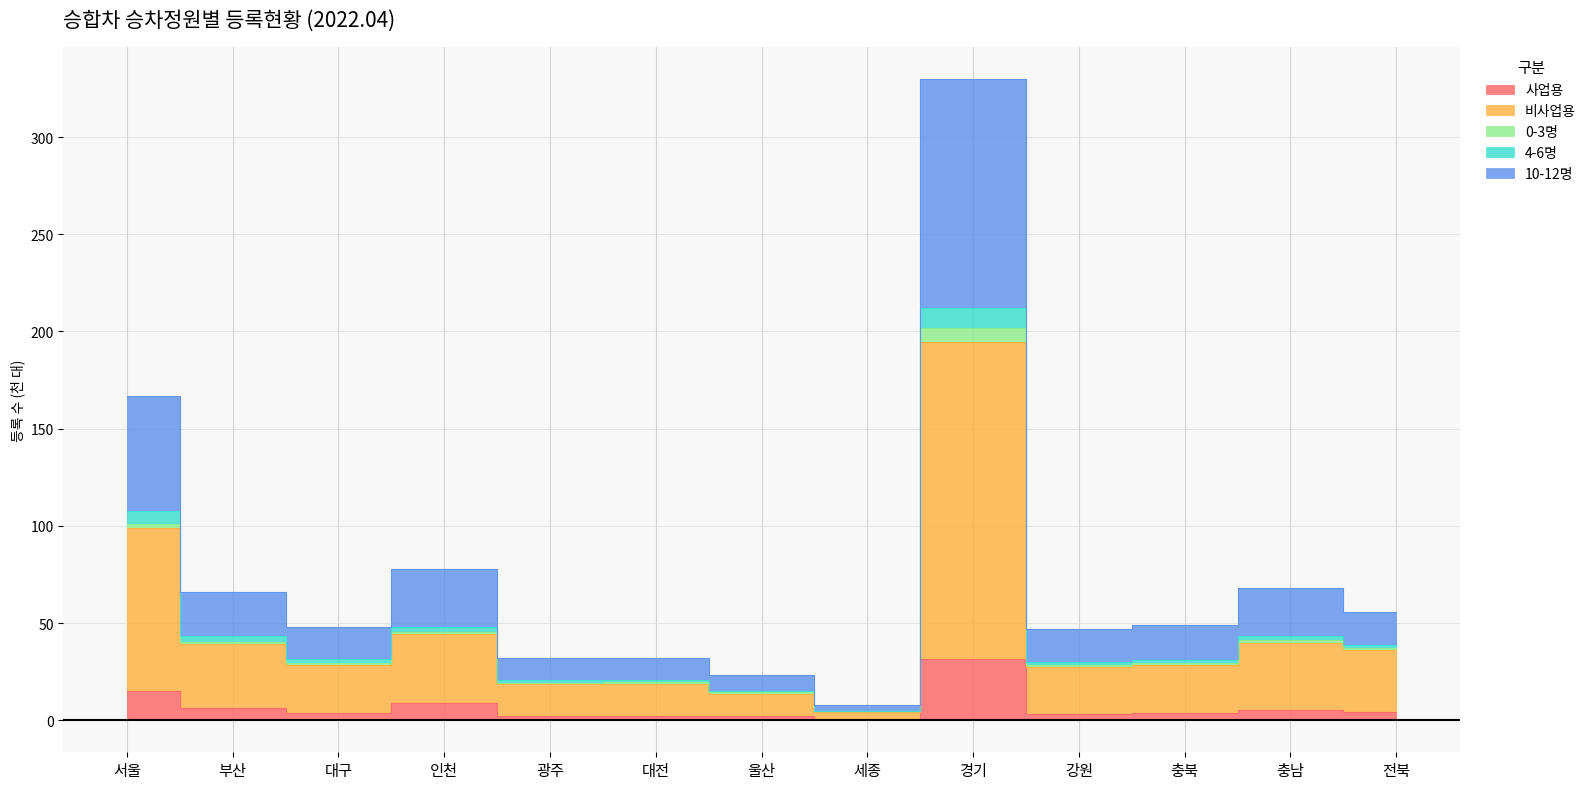

Does the chart have visible grid lines?

Yes